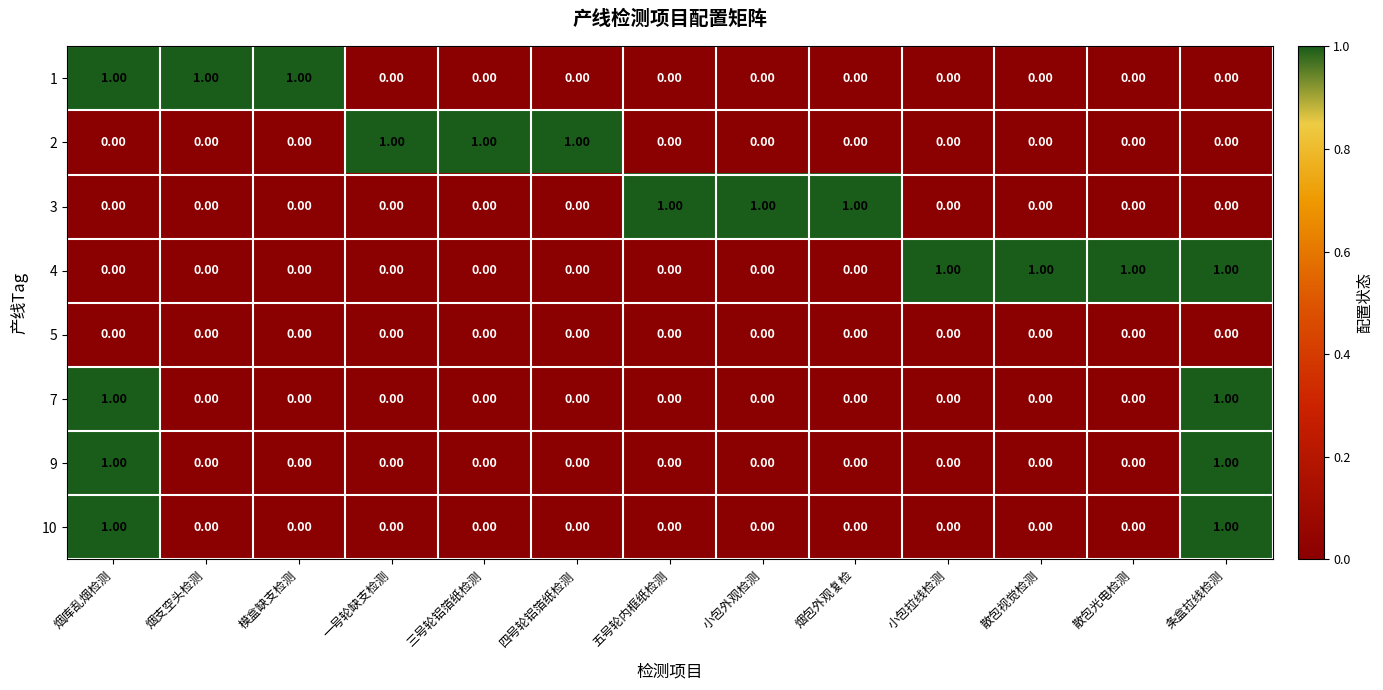

At how many categories does at least one series exceed 0?

13